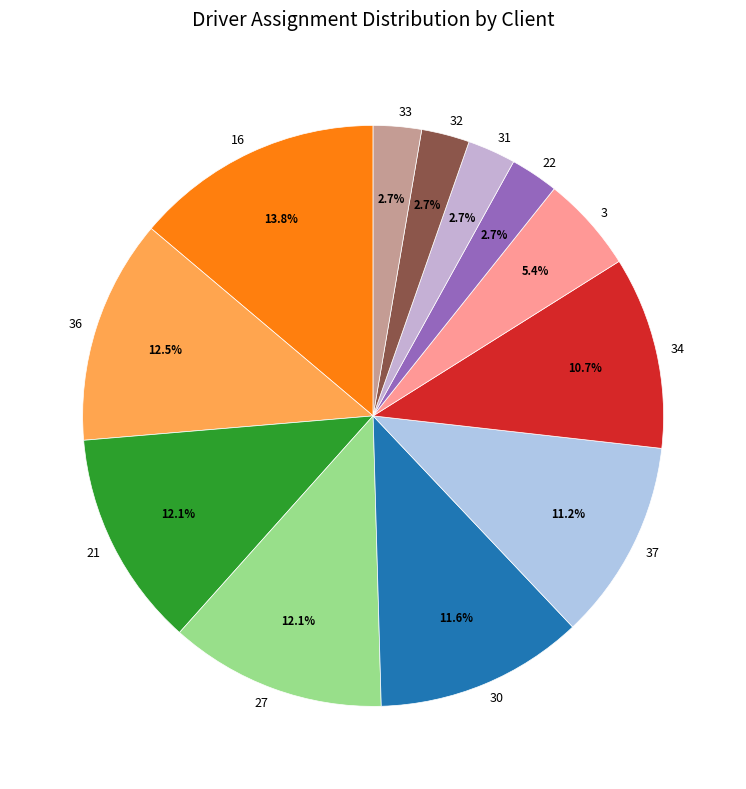

Which slice is the largest?

16